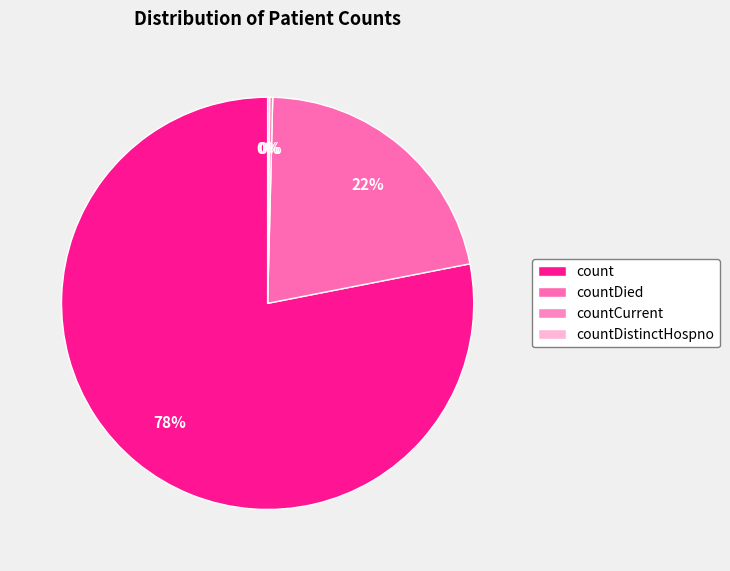

To the nearest percent, what is the difference between the countCurrent and count slice percentages?

78%